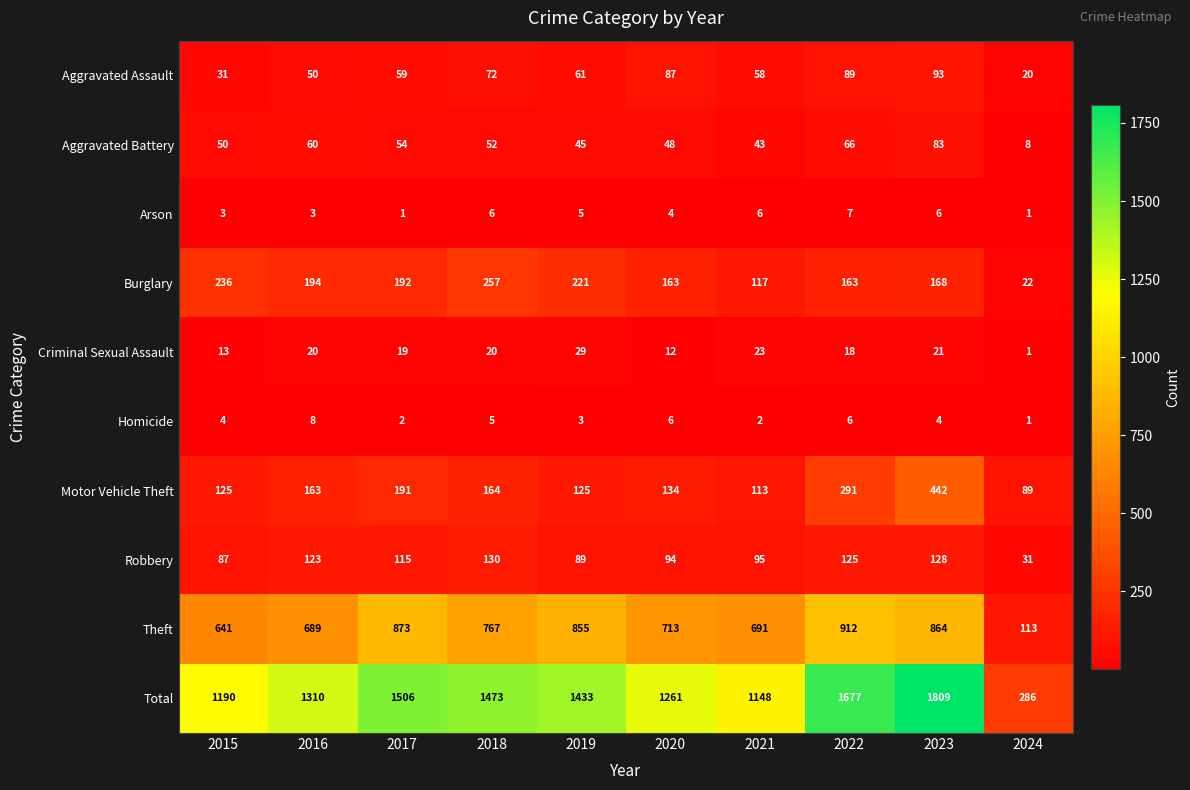

At 2022, list the series in order from smallest to largest.

Homicide, Arson, Criminal Sexual Assault, Aggravated Battery, Aggravated Assault, Robbery, Burglary, Motor Vehicle Theft, Theft, Total